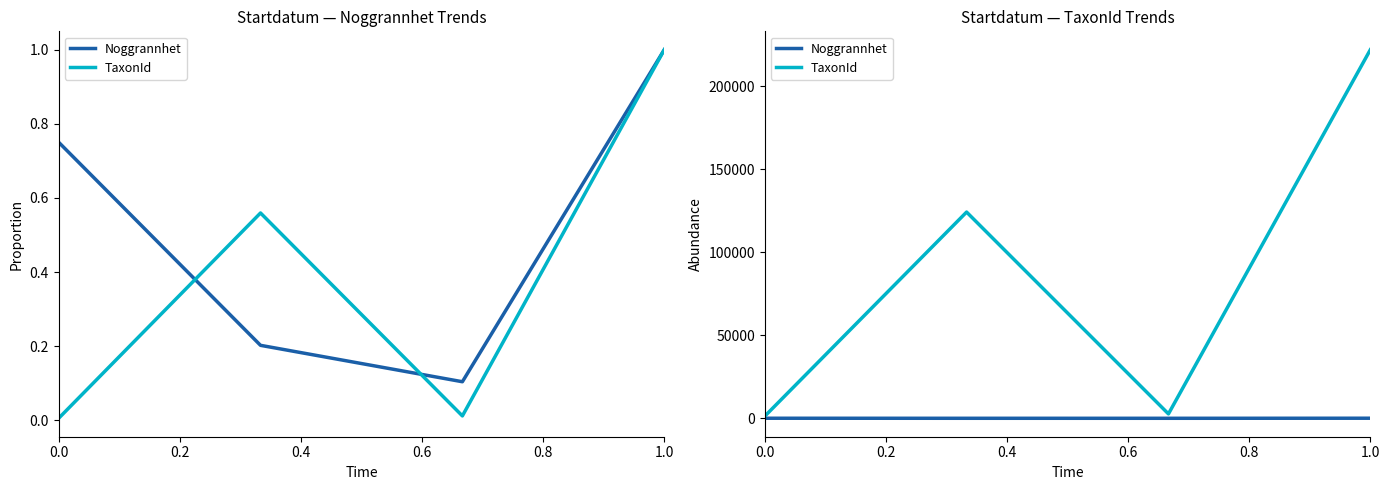

What is the average value of the Noggrannhet series?

25.6